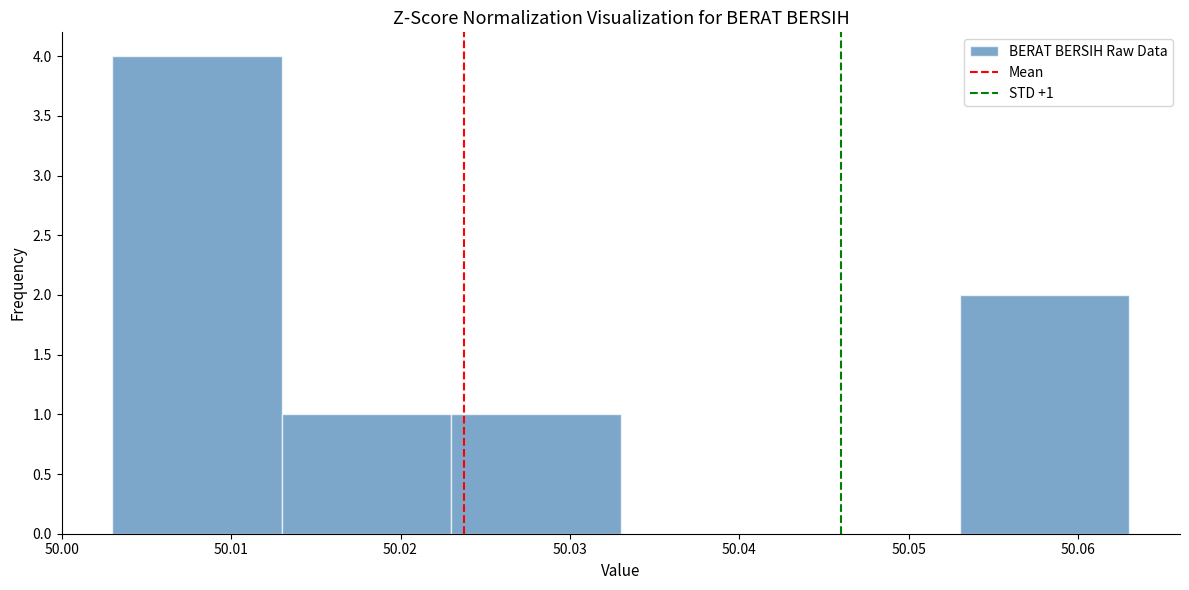

Which range on the x-axis has the tallest bar?

50.003 to 50.013